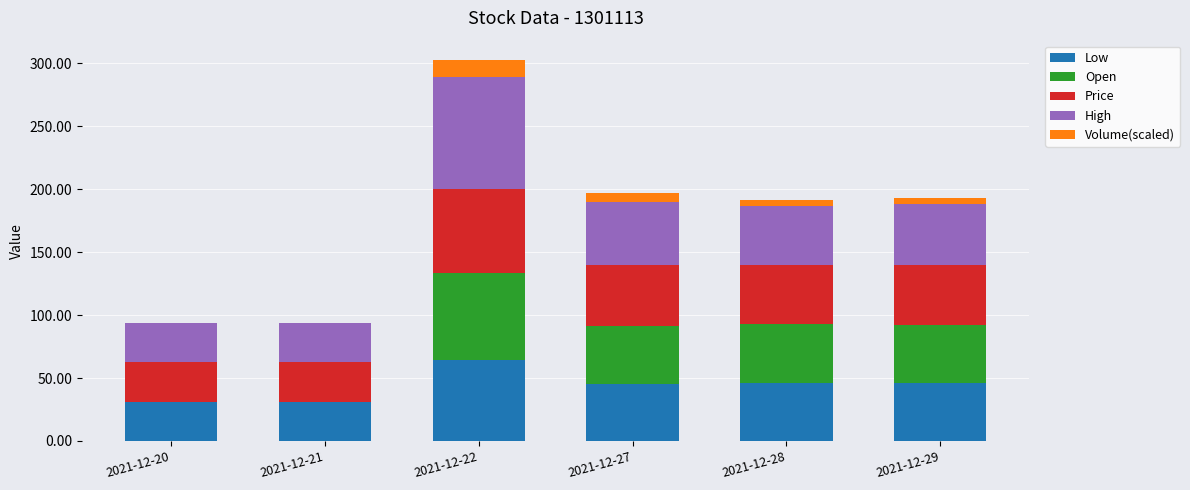

What is the maximum value for Low?

64.4